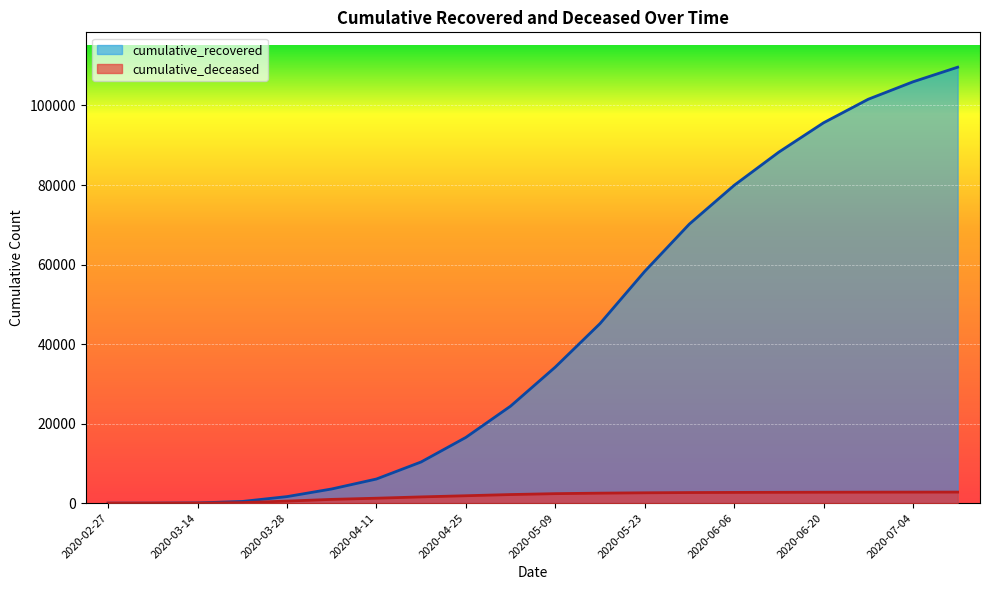

Which category has the lowest value in the cumulative_deceased series?

2020-02-27